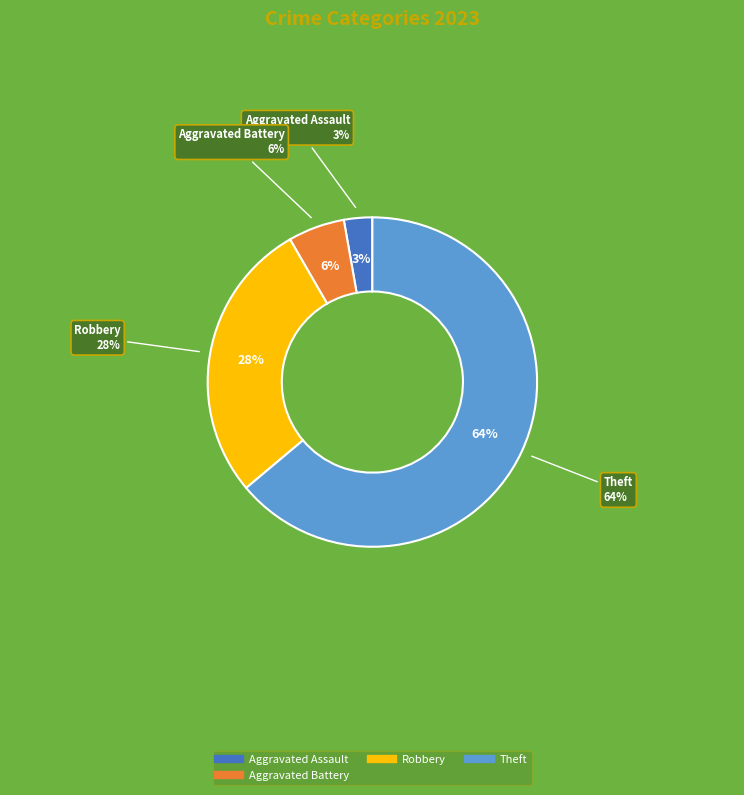

What portion of the pie excludes Motor Vehicle Theft?

100.0%